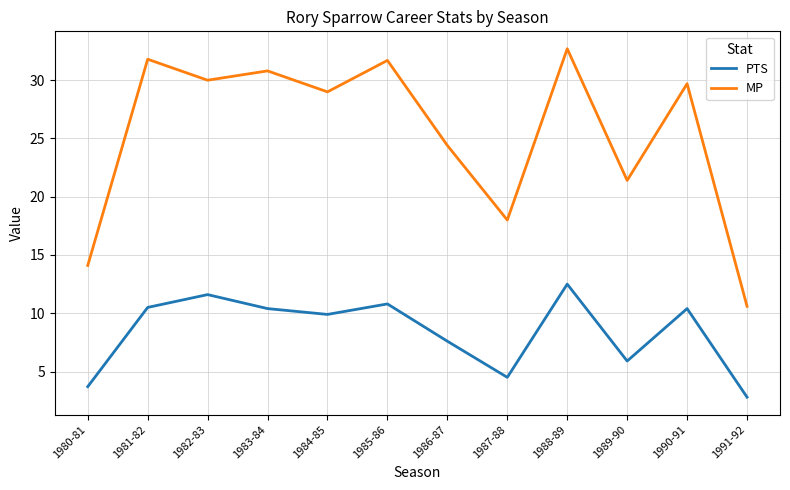

Rank the series at 1982-83 from lowest to highest value.

PTS, MP